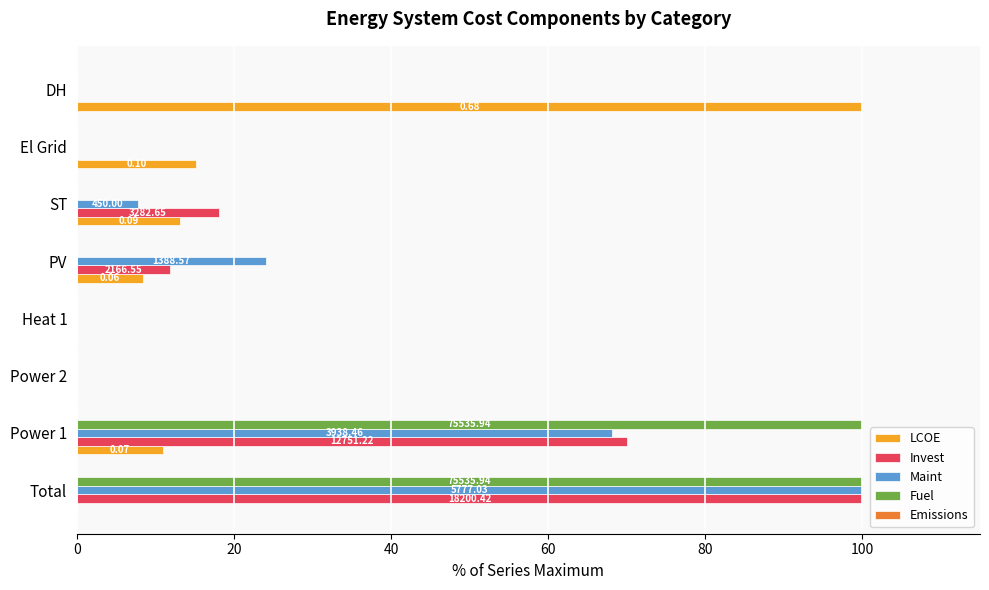

What is the sum of all Fuel values?

200.0